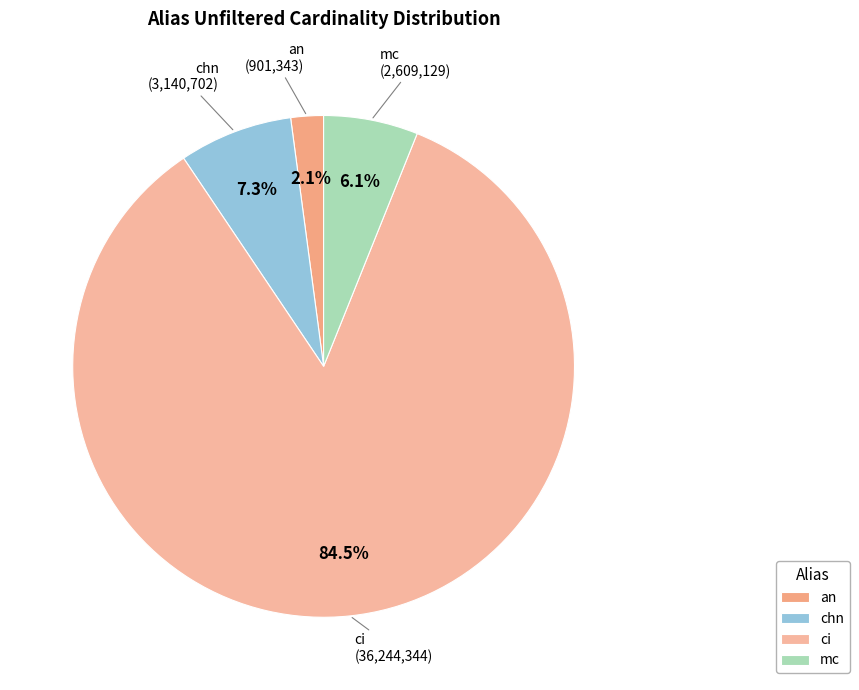

True or false: chn accounts for 7% of the total.

True